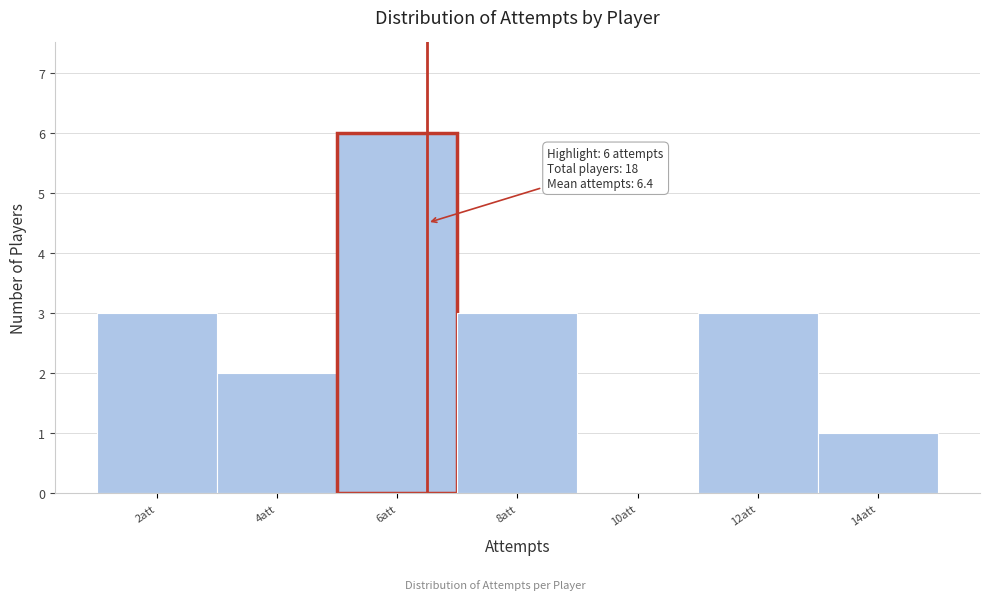

Reading left to right, what are all the values shown in this chart?

2att=3	4att=2	6att=6	8att=3	10att=0	12att=3	14att=1